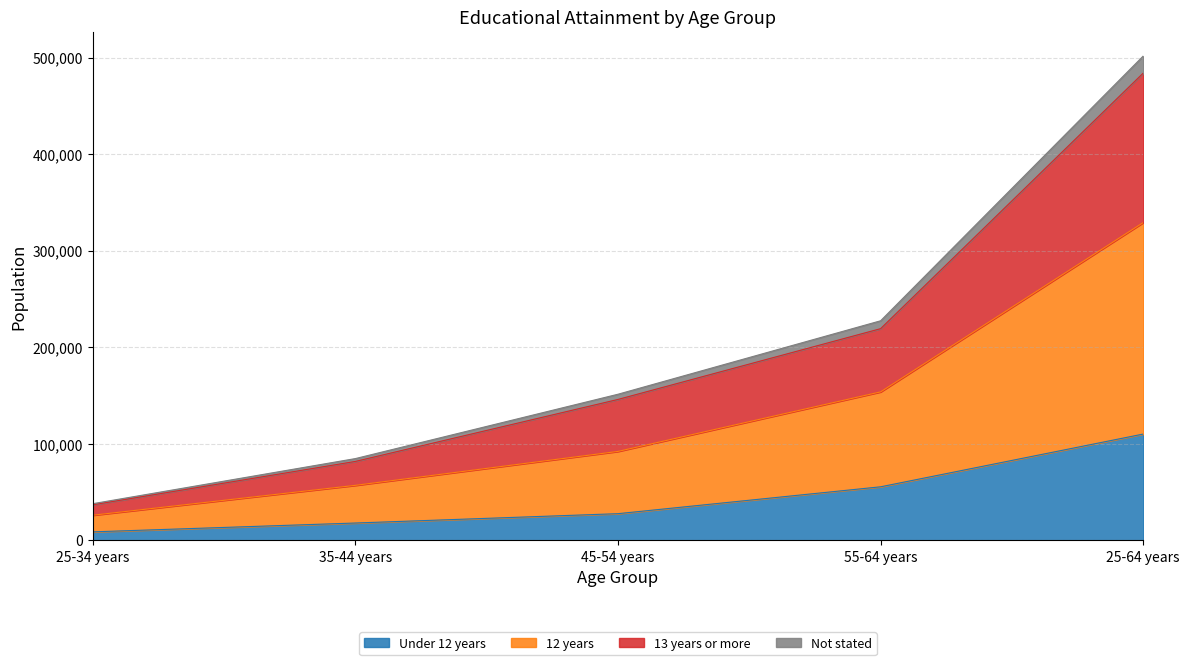

At which category is the sum across all series the highest?

25-64 years